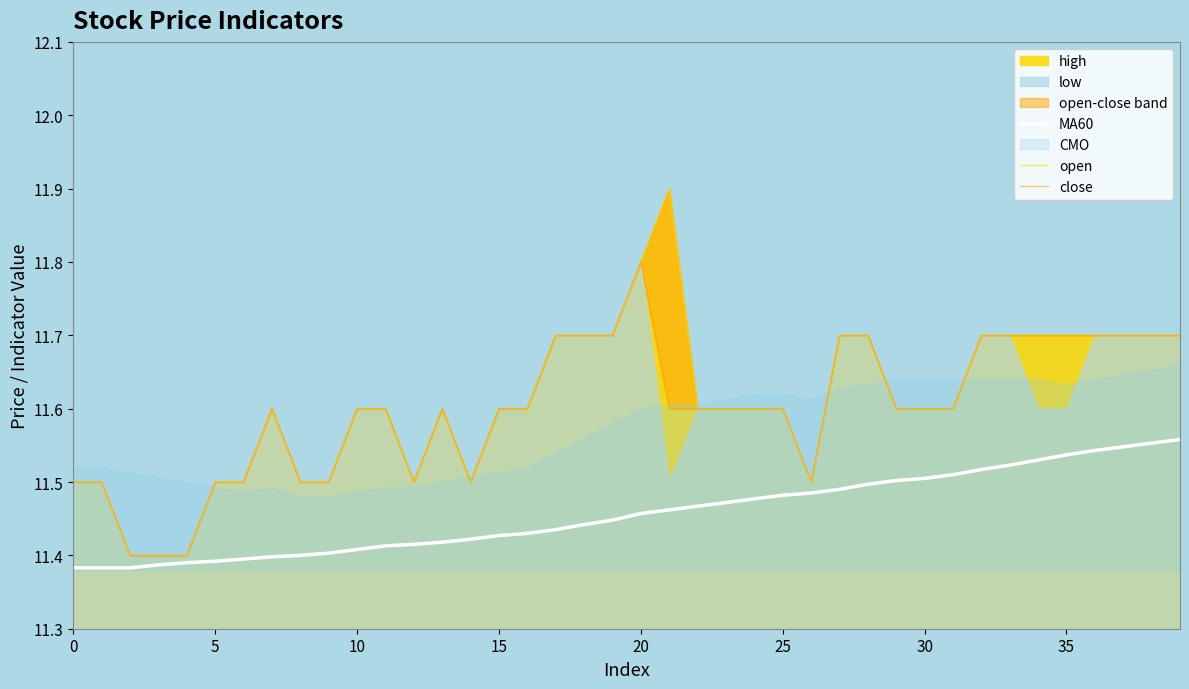

Between 15 and 23, which is larger?

23